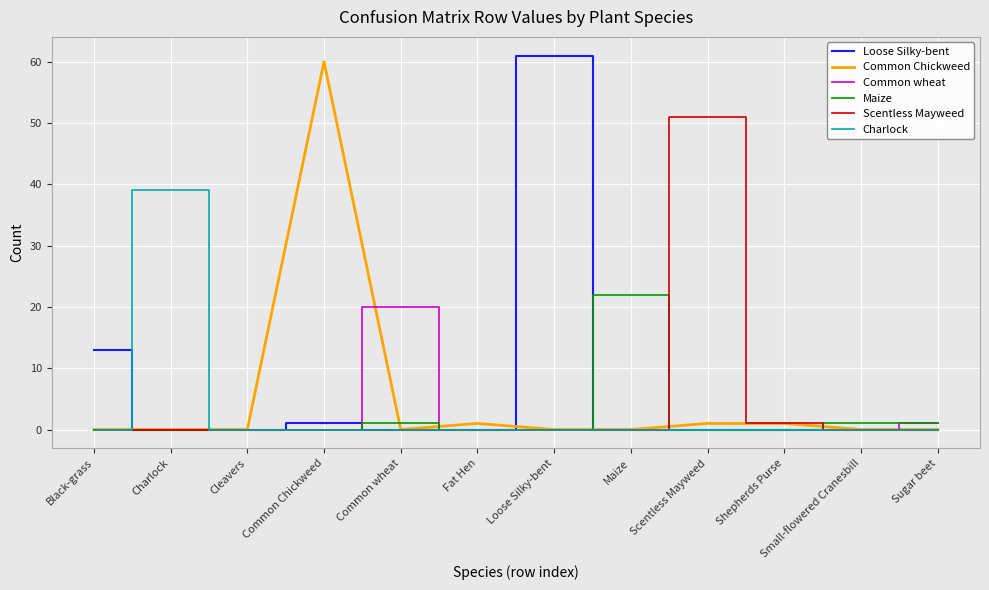

What is the total value across all series at Shepherds Purse?

2